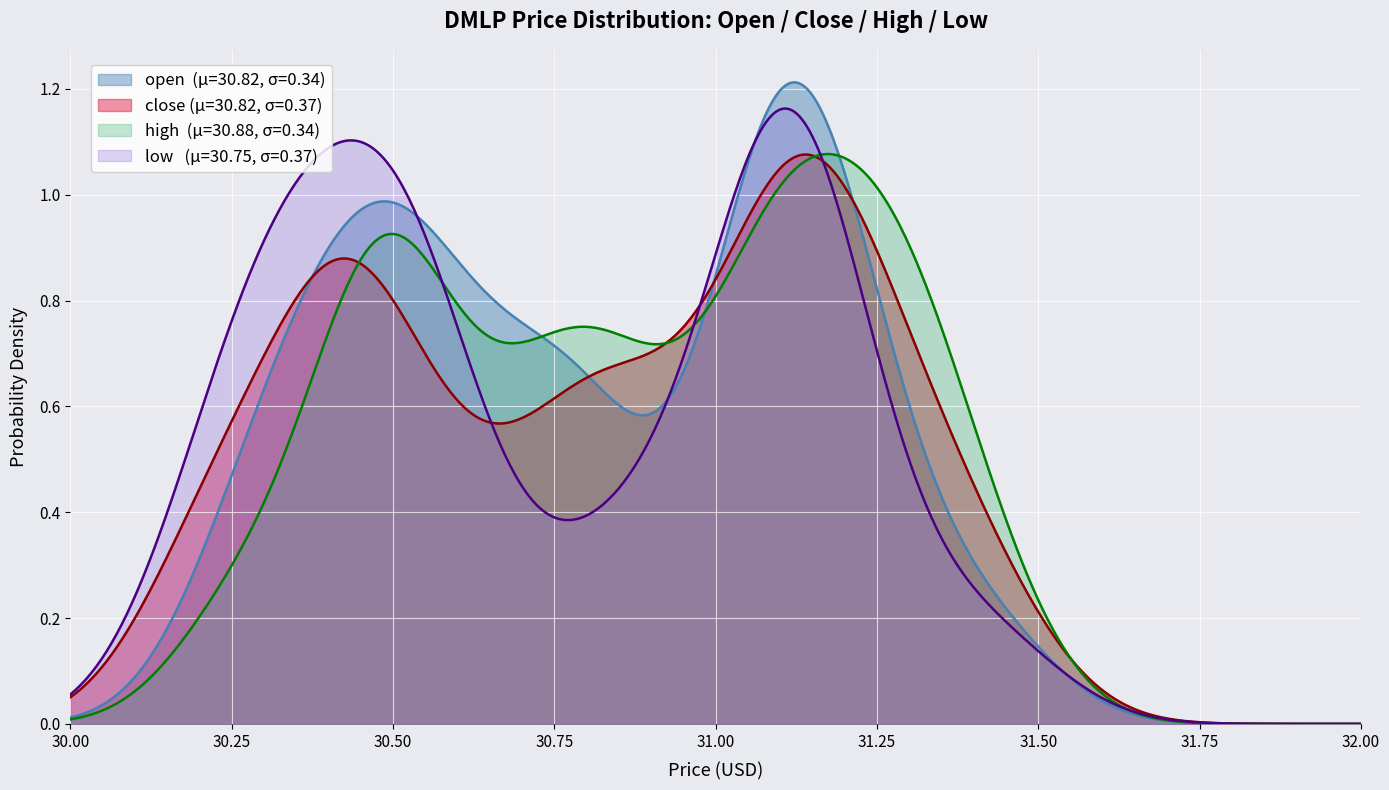

Which series changed the most between 7 and 26?

high